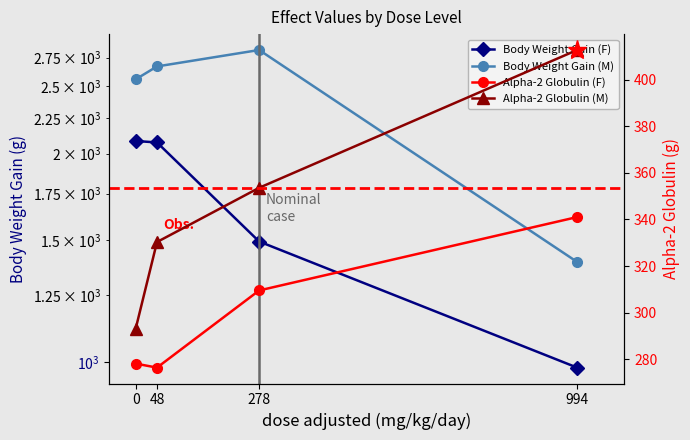

Does the chart have visible grid lines?

No